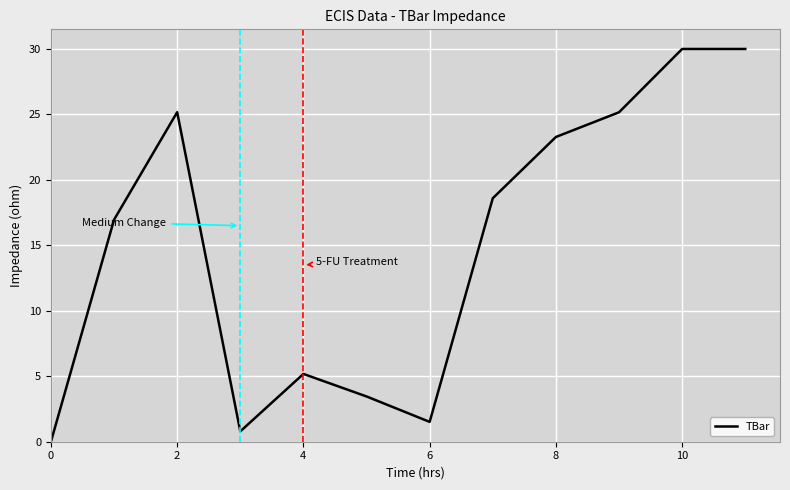

What is the difference between the maximum and minimum values?

30.0